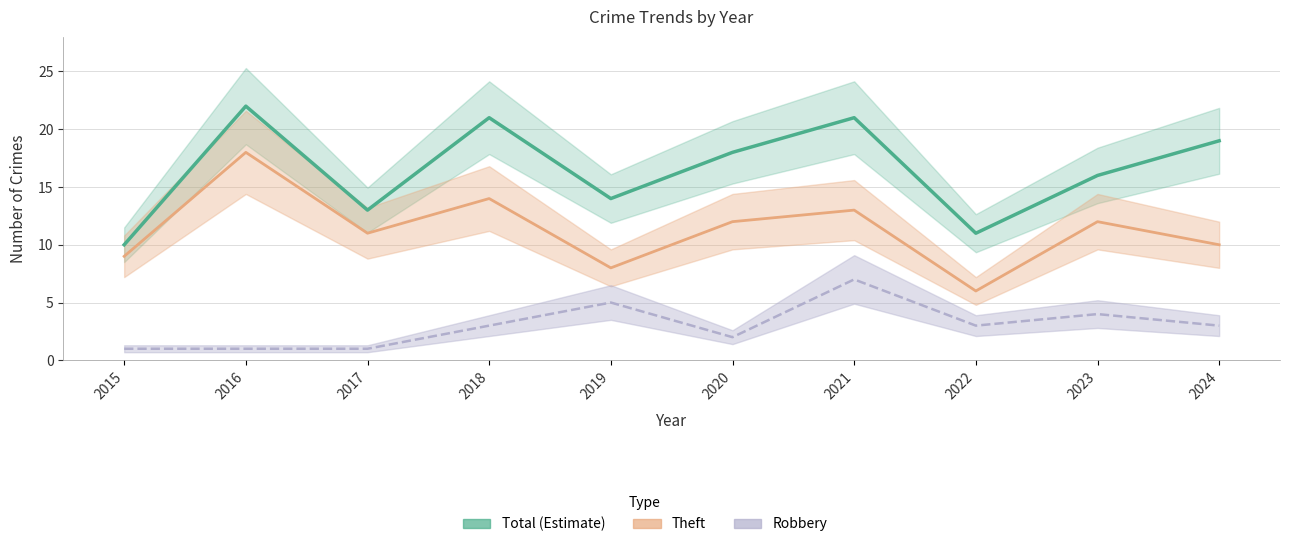

True or false: Robbery and Theft cross at least once.

False